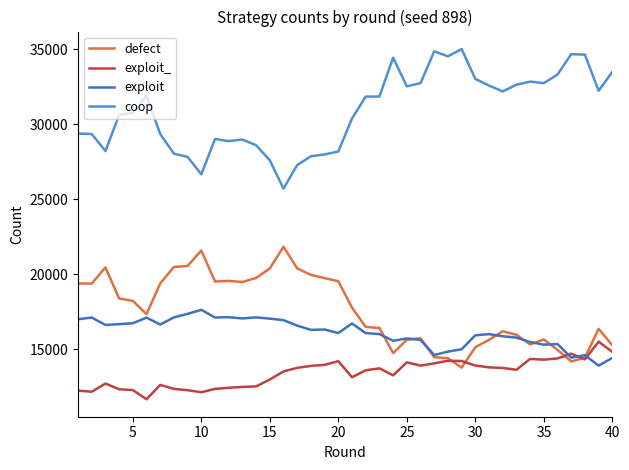

How many distinct data groups are displayed?

4